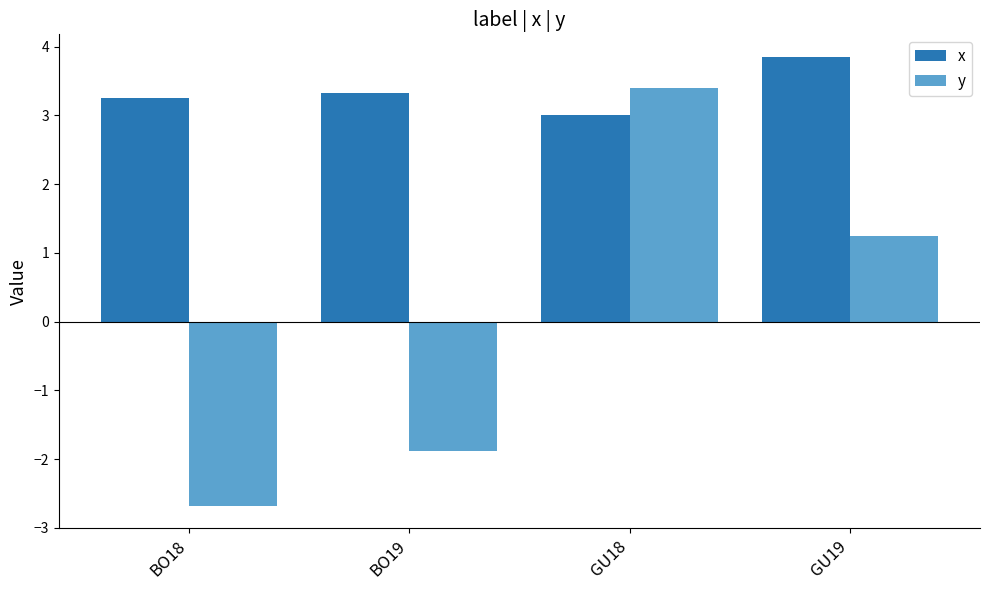

The x series shows 1.4 at BO18. True or false?

False